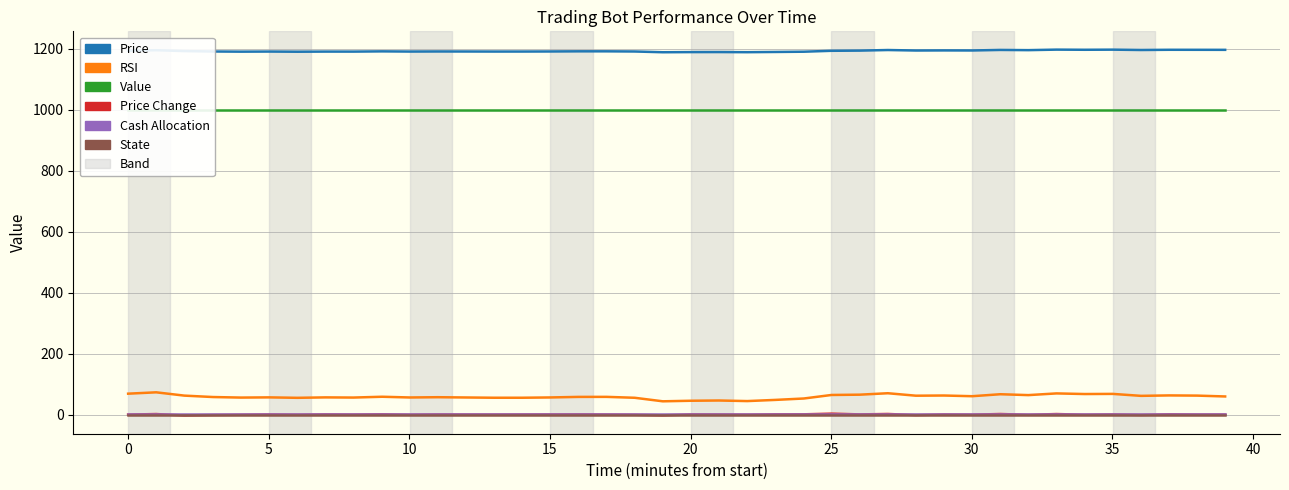

Which series changed the most between 11 and 33?

RSI